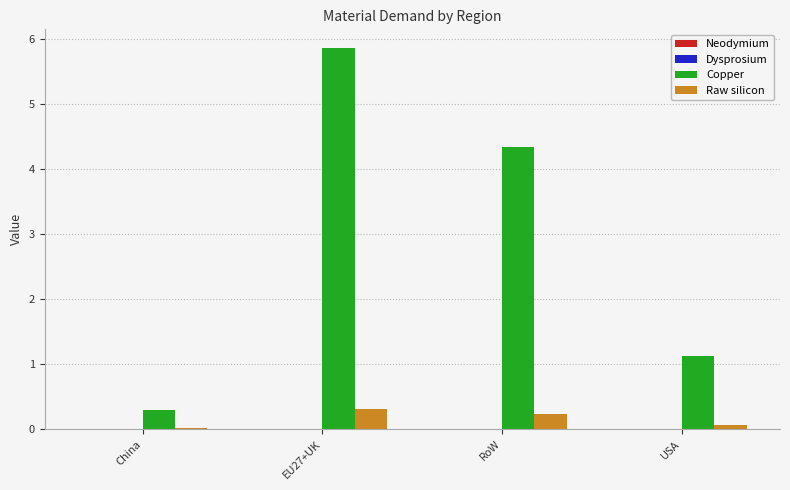

Which series has the largest range (max minus min)?

Copper